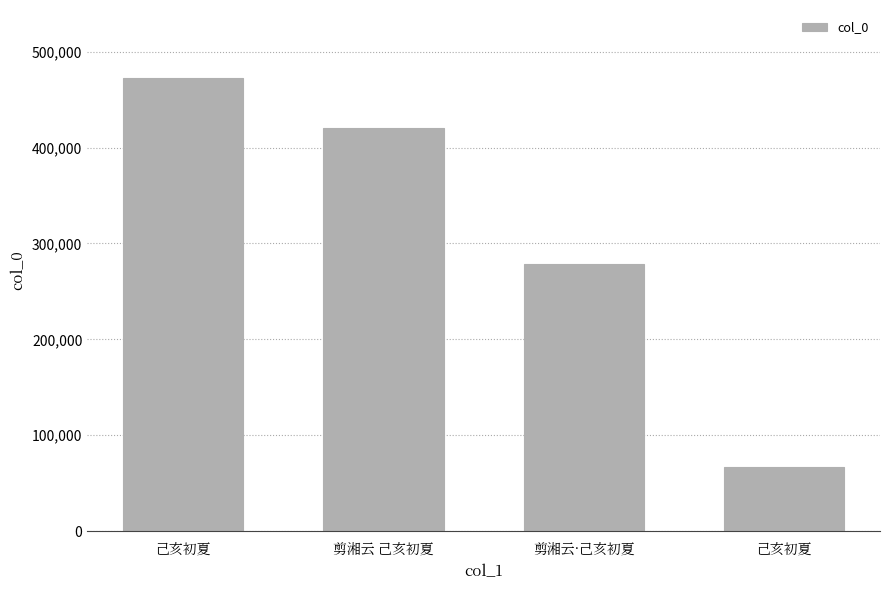

Which category has the highest value across all series?

己亥初夏